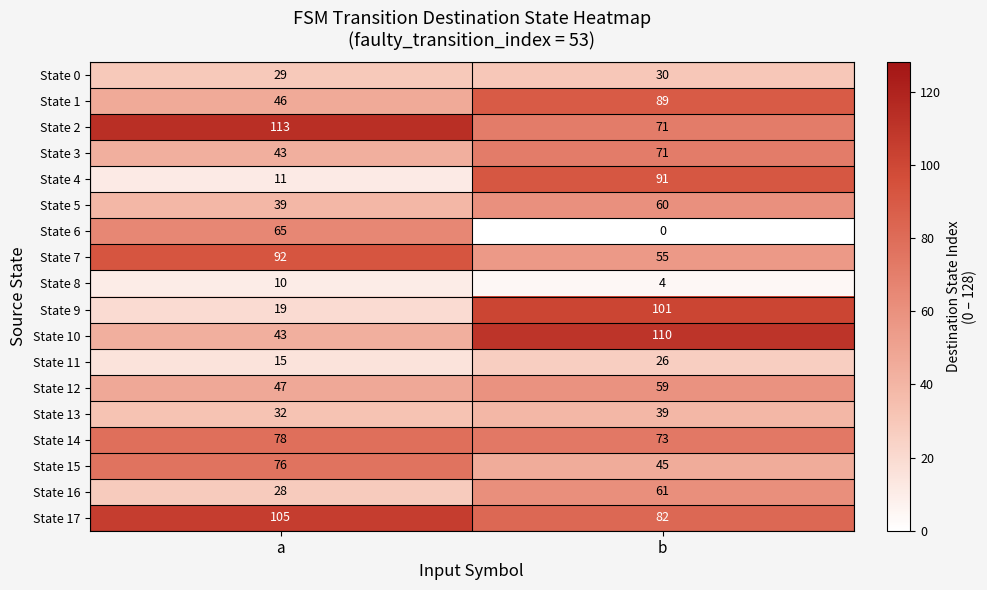

What is the difference between the highest and lowest values at a?

103